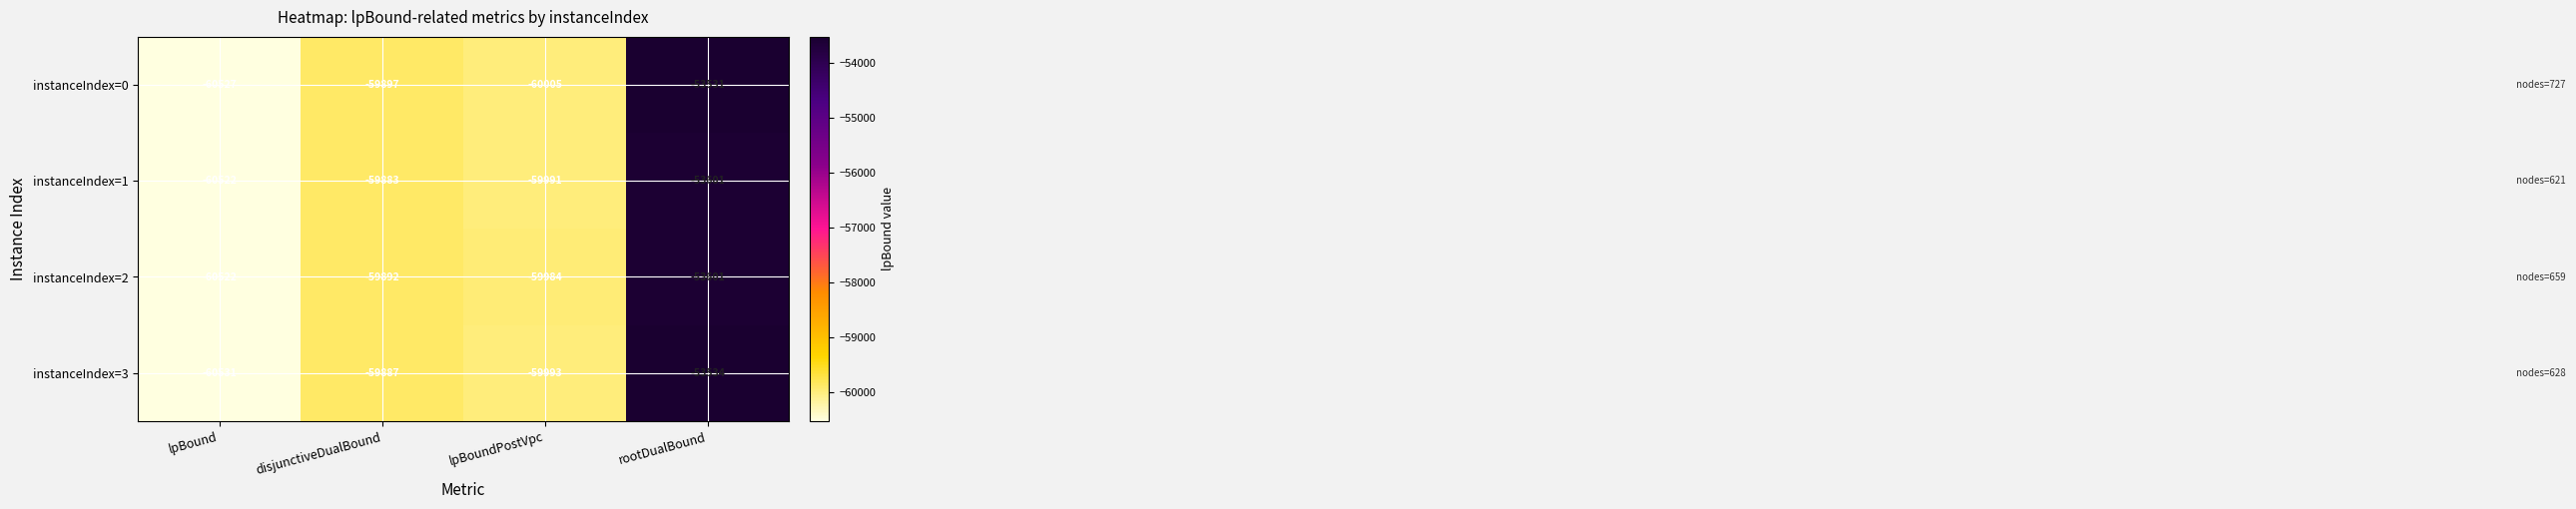

What is the greatest value displayed?

-53531